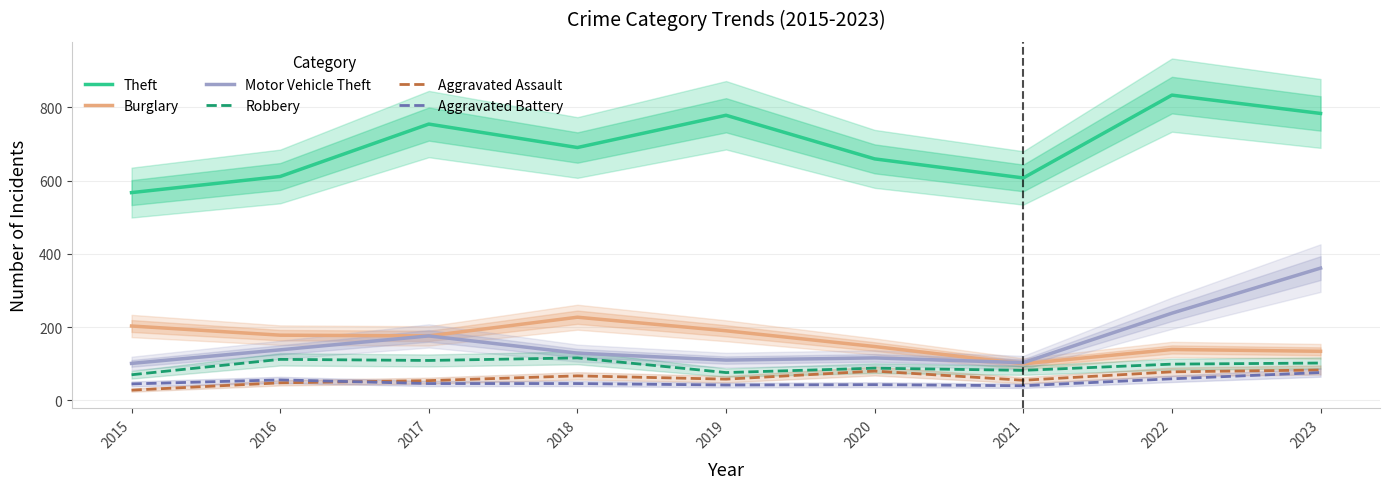

The Aggravated Battery series shows 68 at 2020. True or false?

False